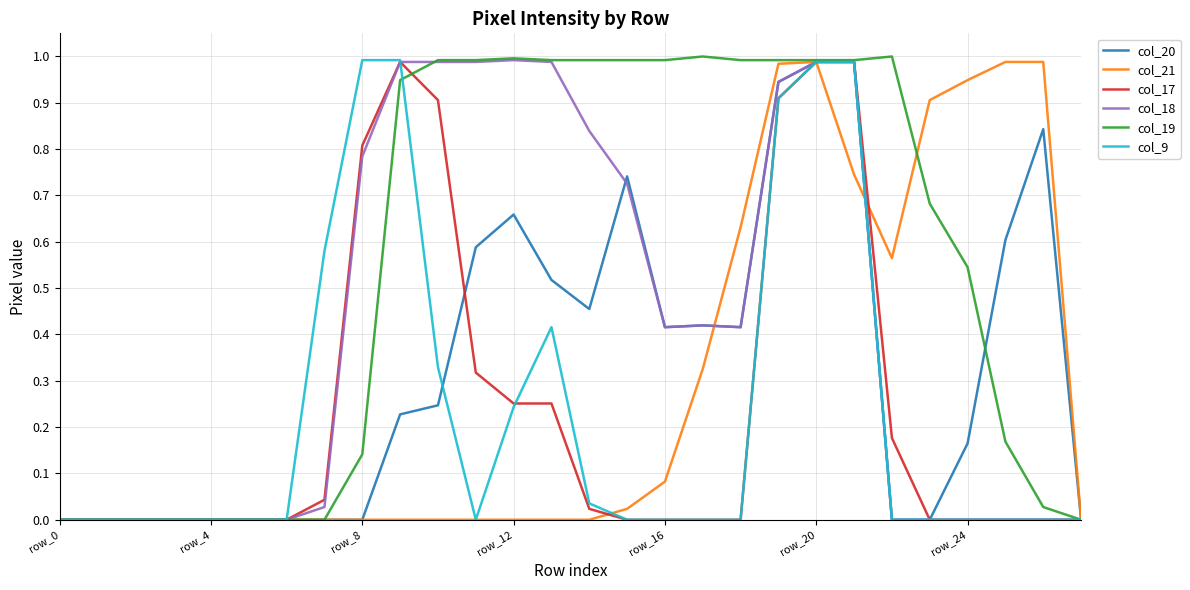

Which series has the largest total across all categories?

col_19